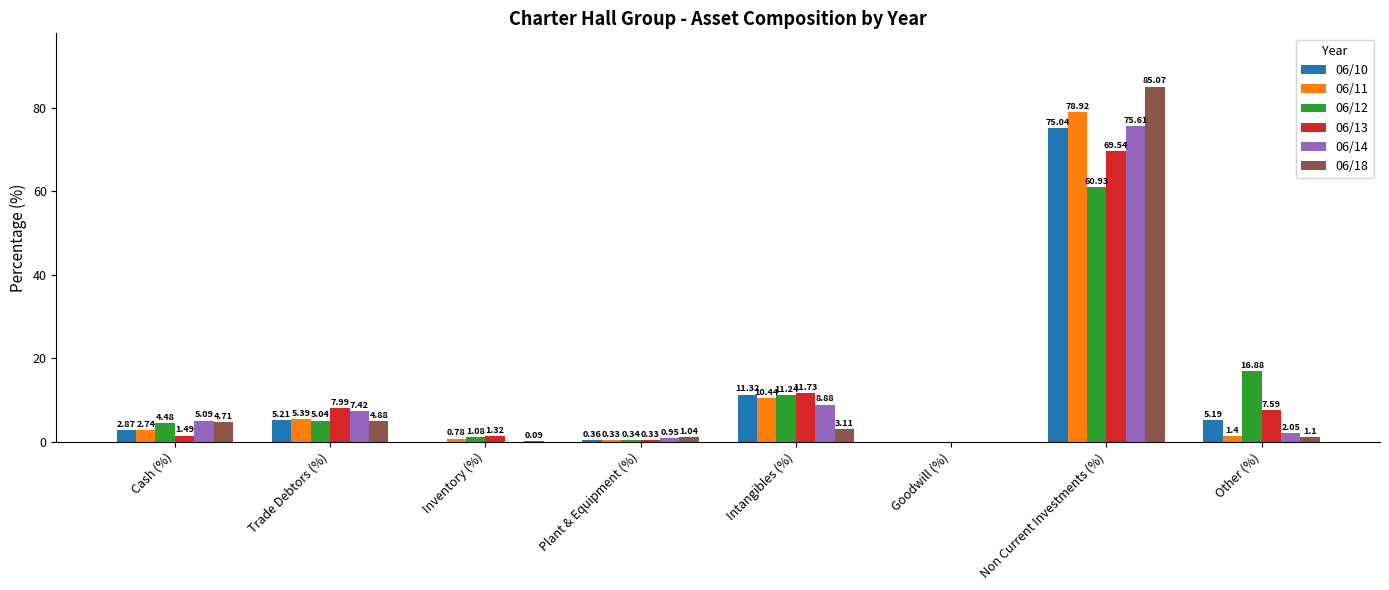

At which label does 06/10 reach its peak?

Non Current Investments (%)